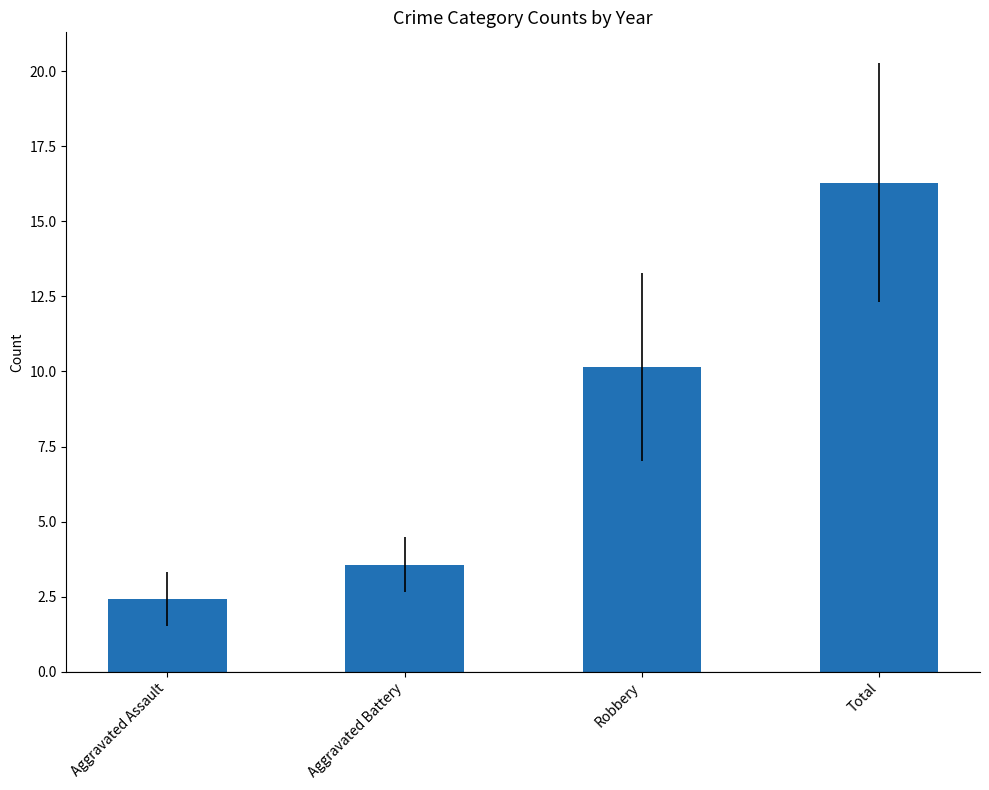

Rank the categories by value from lowest to highest.

Aggravated Assault, Aggravated Battery, Robbery, Total